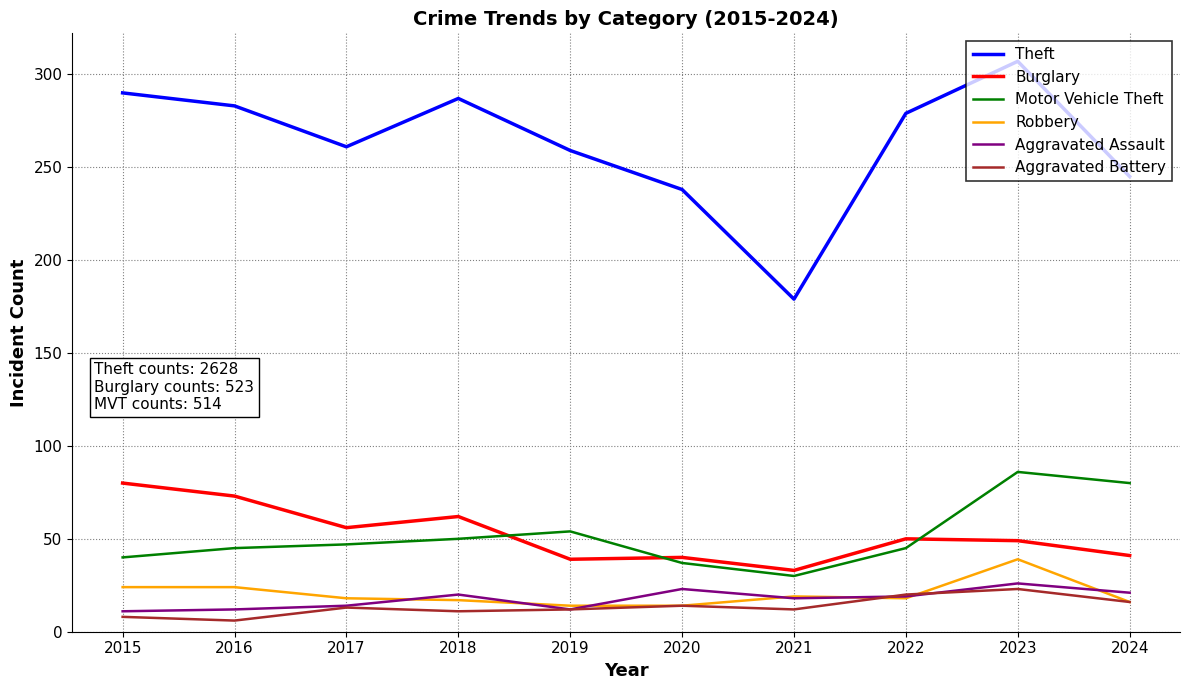

True or false: Theft and Aggravated Assault cross at least once.

False